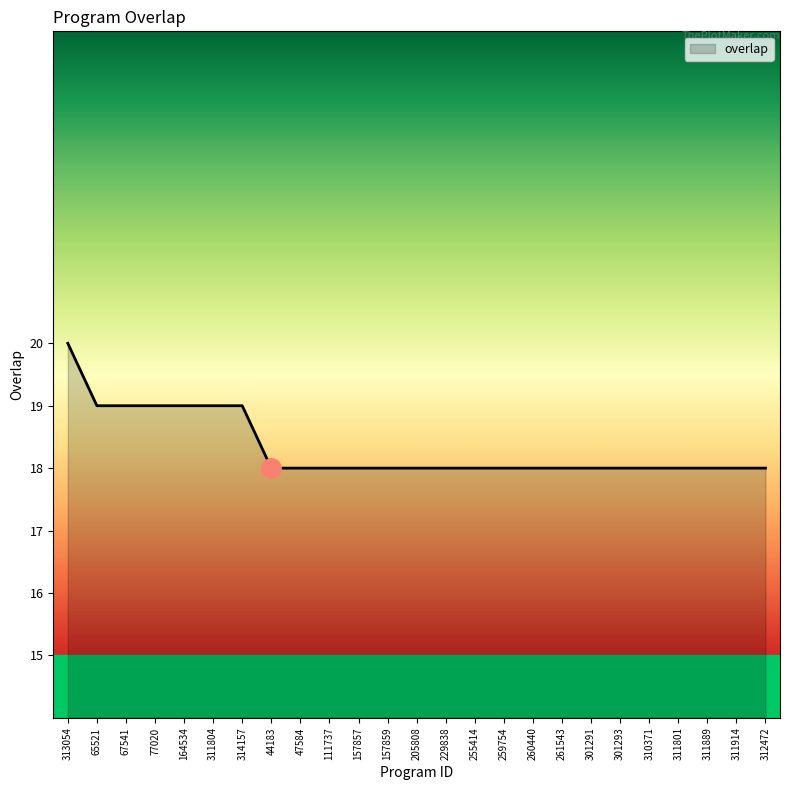

True or false: the data shows 28 at 312472.

False